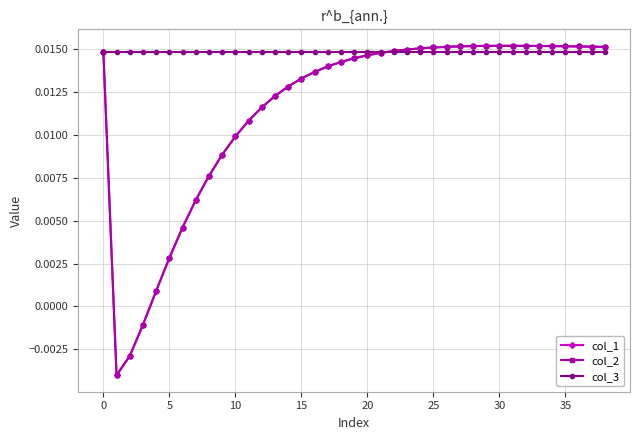

At which category is the sum across all series the highest?

31